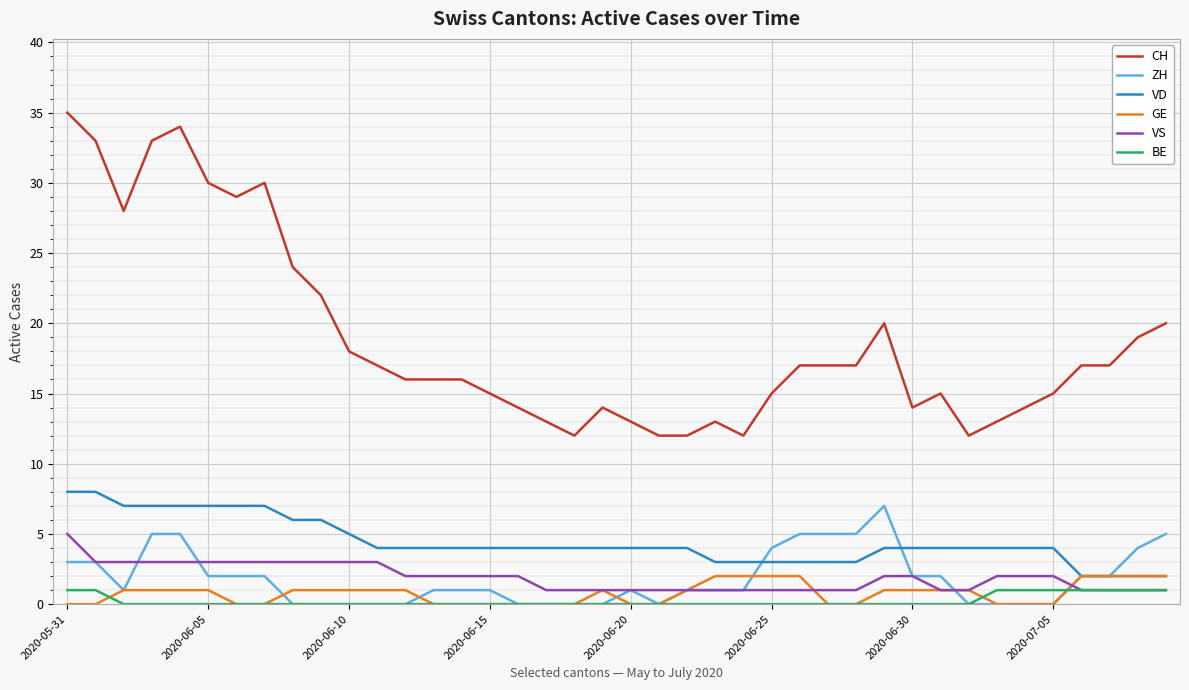

True or false: ZH and CH intersect in this chart.

False